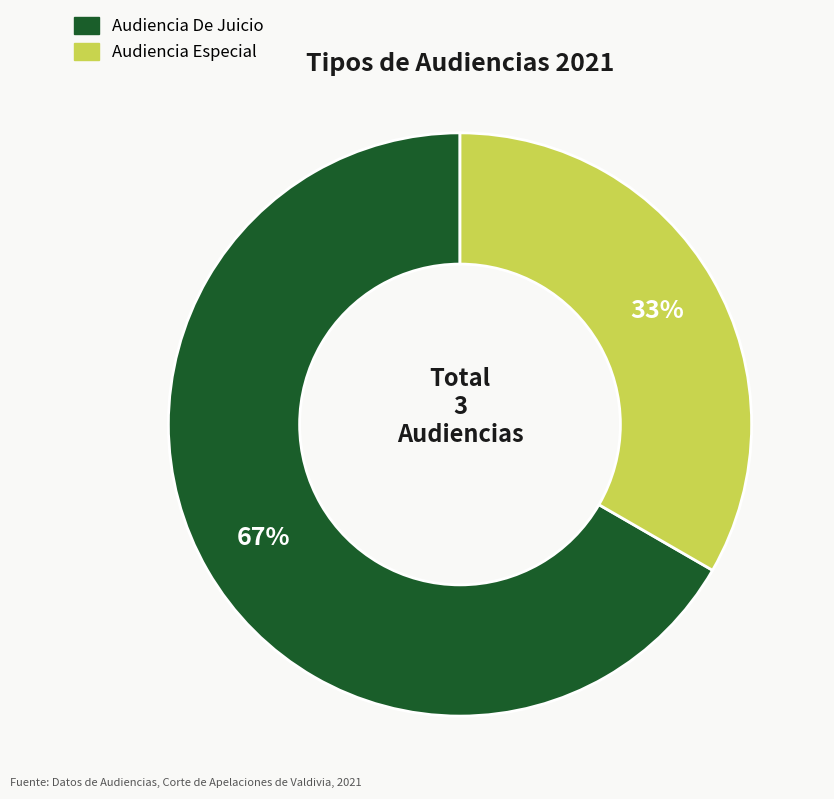

Which category has the smallest portion of the pie?

Audiencia Especial